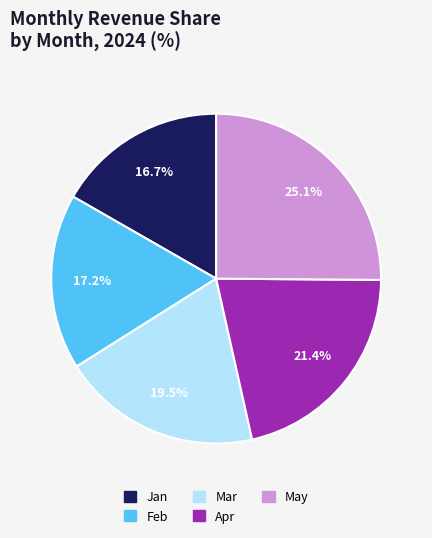

Does Apr account for over 50% of the chart?

No